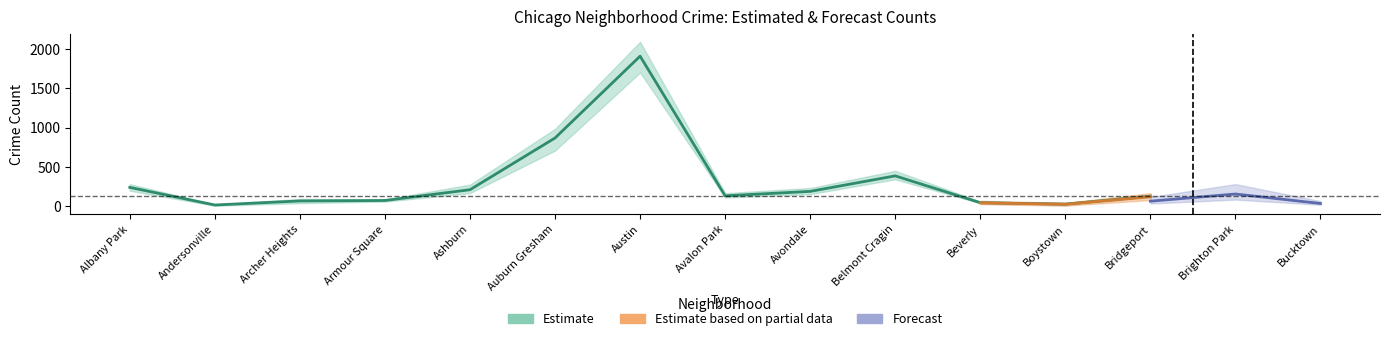

Is this an area chart (filled region under the line)?

No